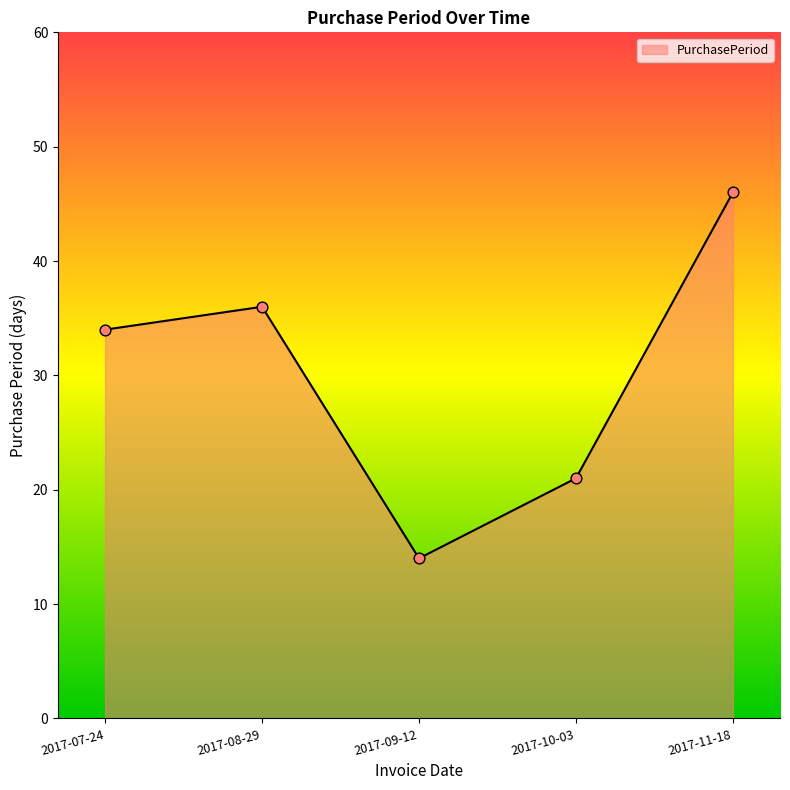

Between 2017-09-12 and 2017-07-24, which is larger?

2017-07-24